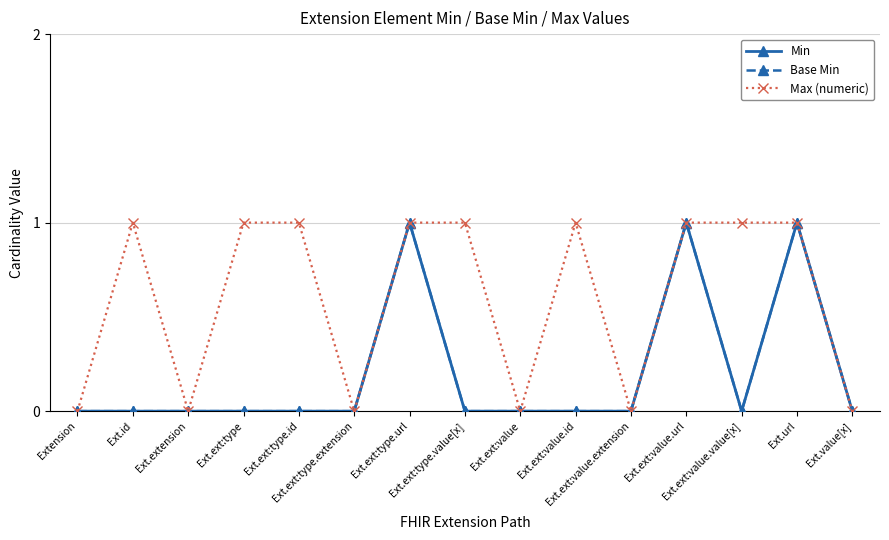

Is this an area chart (filled region under the line)?

No